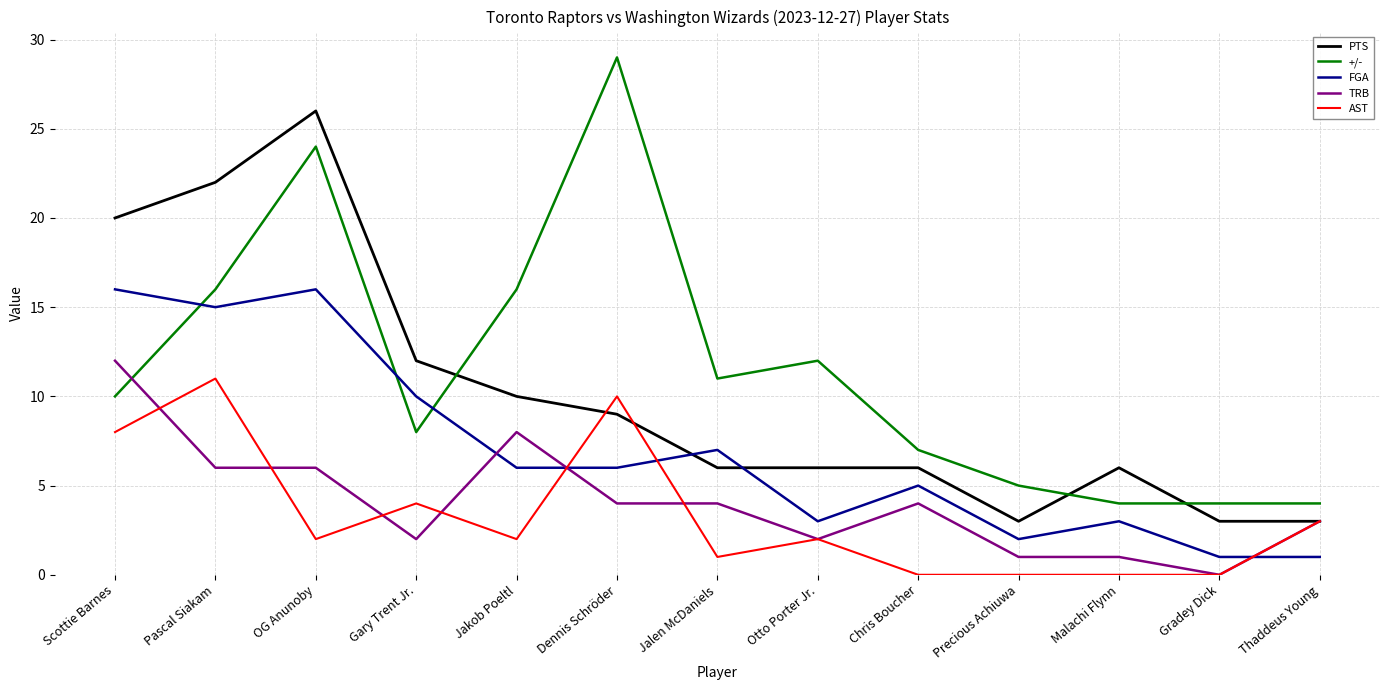

Which series ends up on top after the final intersection of PTS and FGA?

PTS